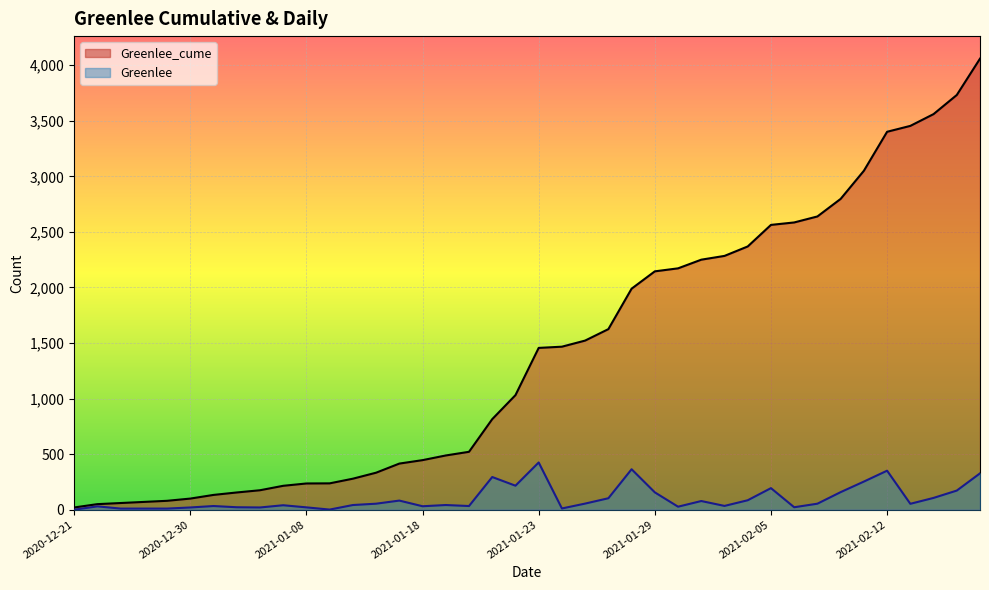

Where is Greenlee_cume nearest to the value 2039?

24